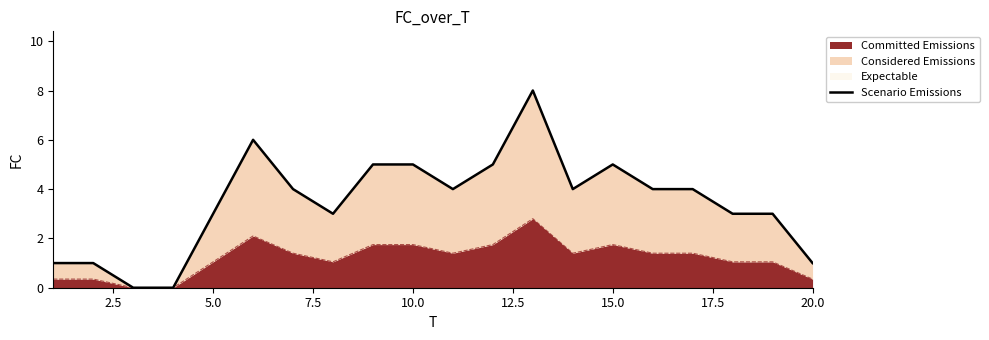

What is the maximum value for Committed Emissions?

2.8